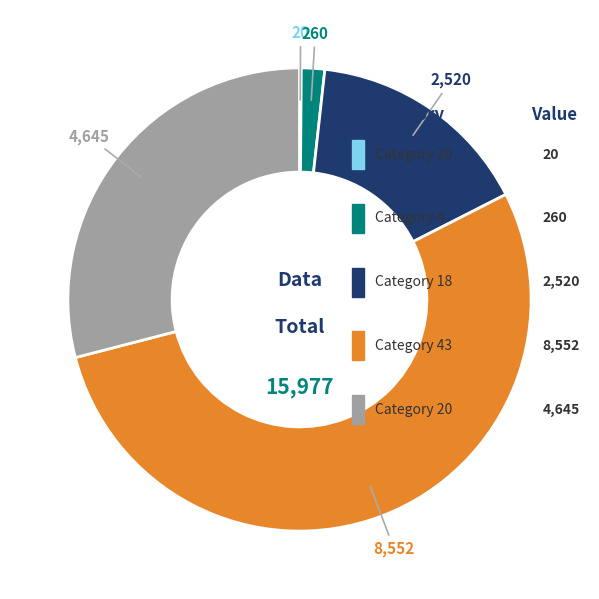

True or false: 18 accounts for 25% of the total.

False